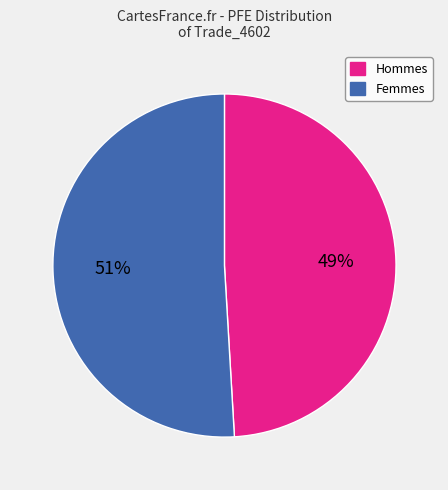

To the nearest percent, what is the average slice percentage?

50%